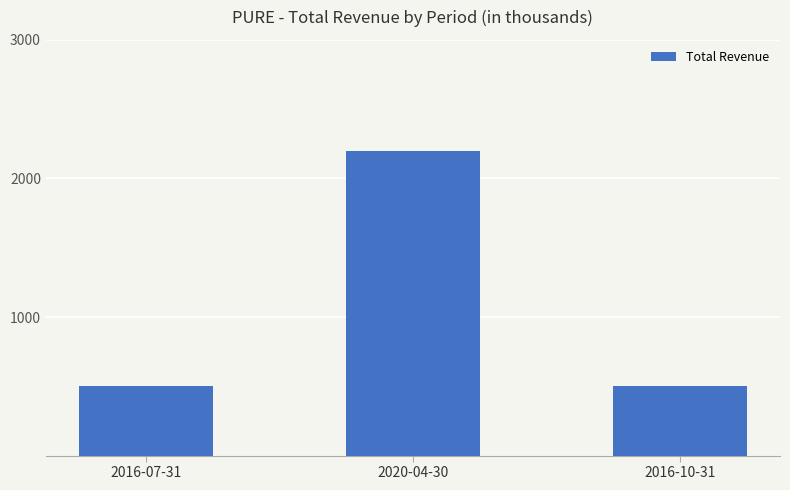

What is the change in value from 2016-07-31 to 2020-04-30?

+1700